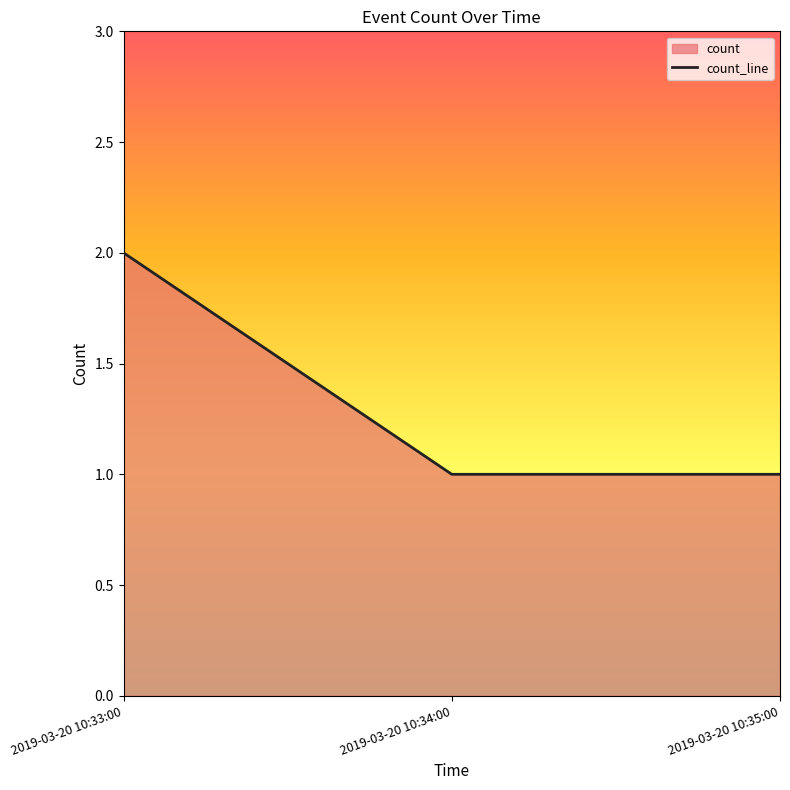

The chart shows a value of 0 at 2019-03-20 10:34:00. True or false?

False